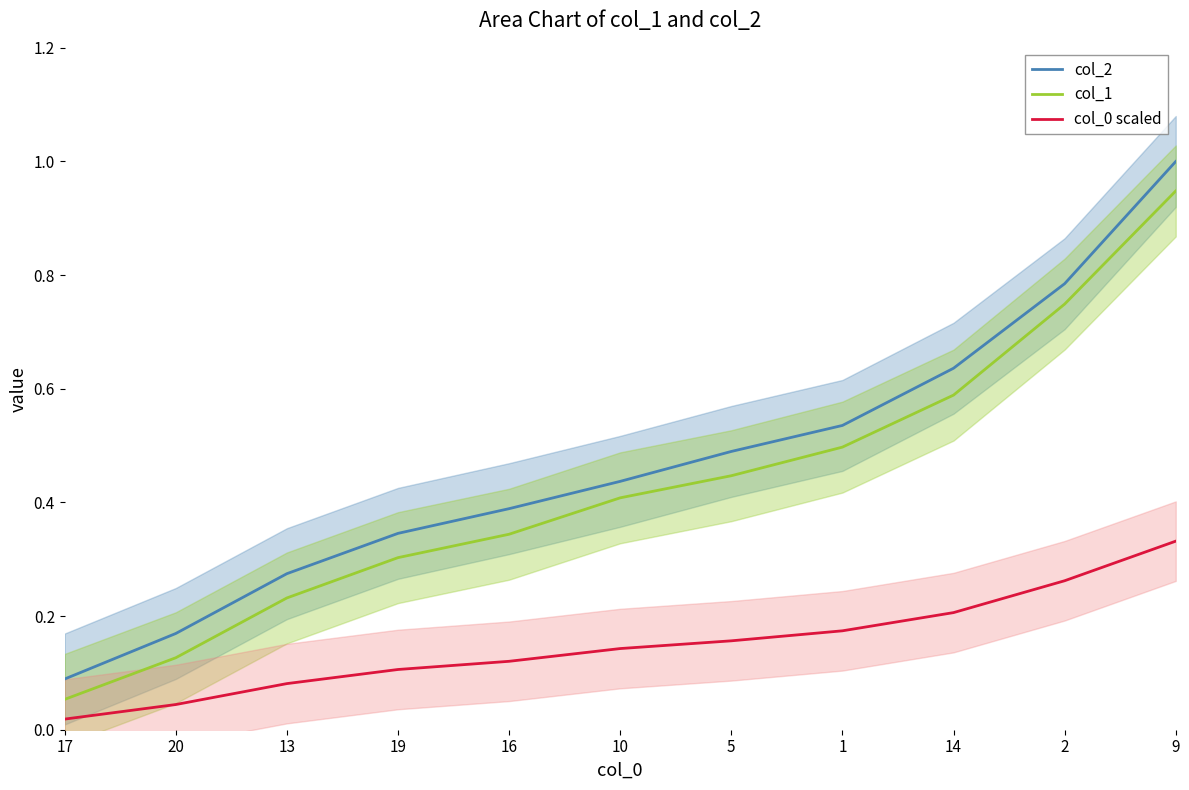

At 17, list the series in order from smallest to largest.

col_0 scaled, col_1, col_2